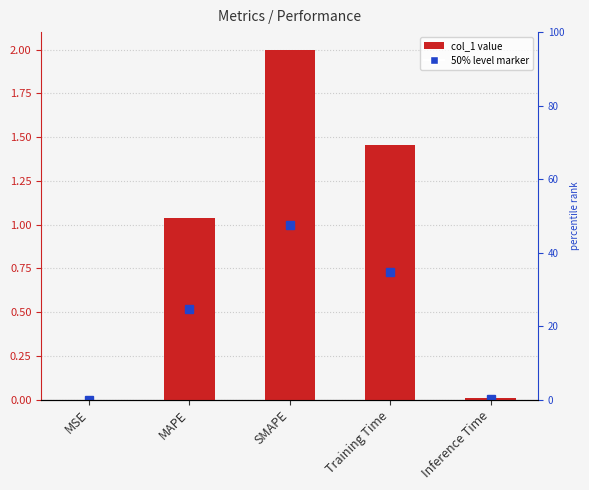

What value does the data have at Training Time?

1.5